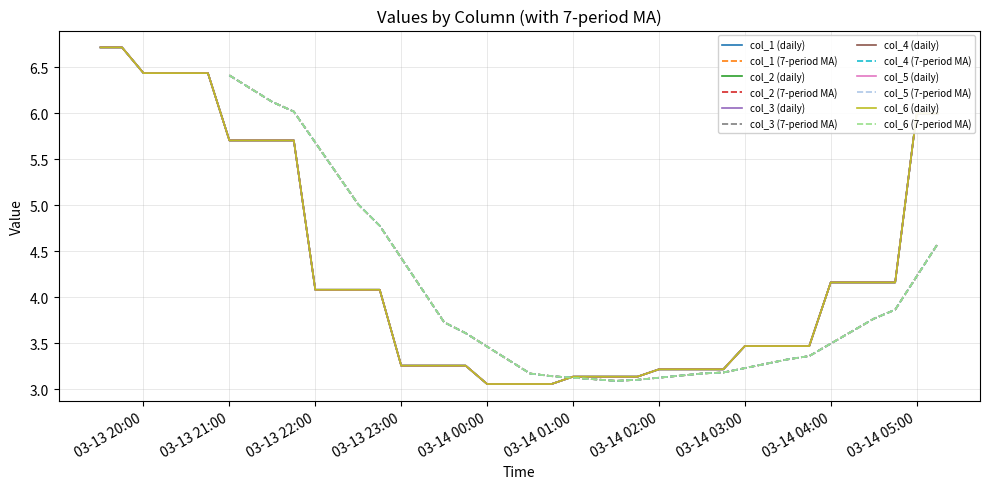

What is the total value across all series at 2019-03-14 02:15:00?

19.3